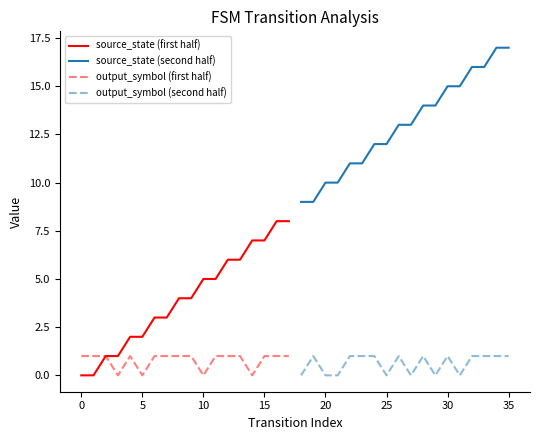

Is it true that source_state (first half) equals 7 at 15?

True